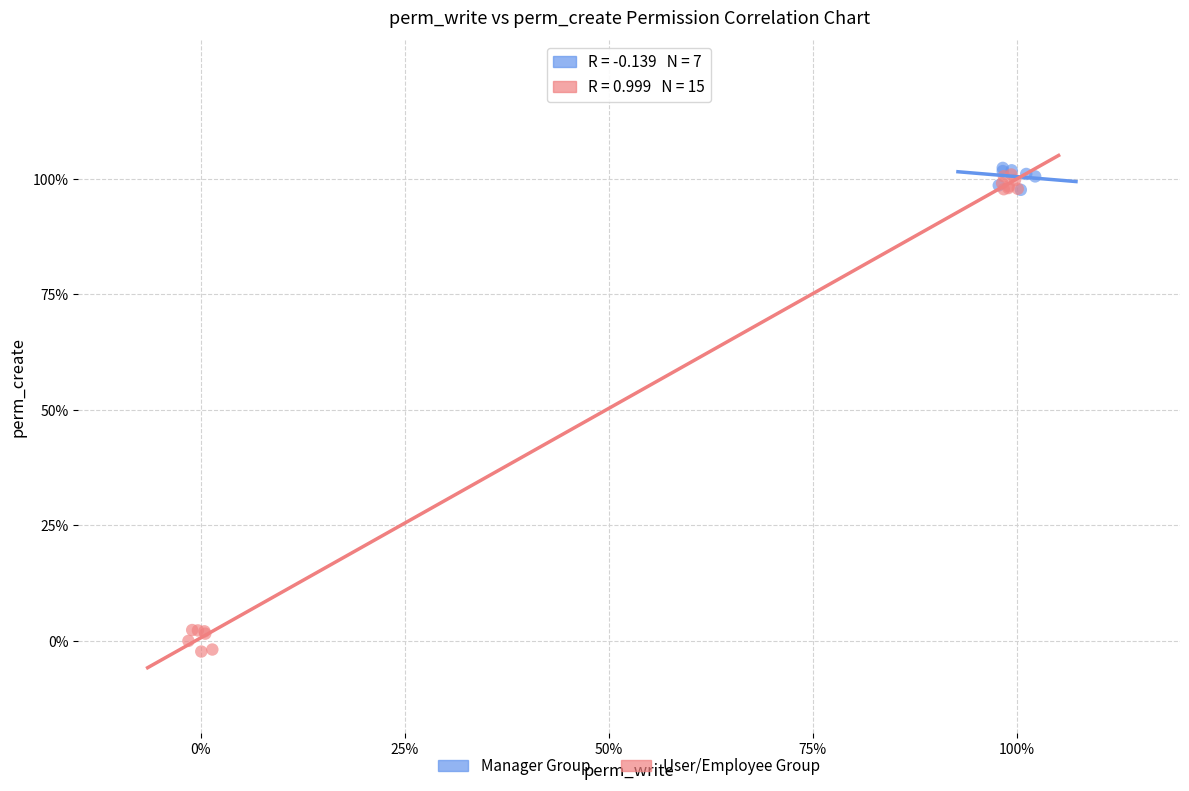

What are all the series names shown in the legend?

Manager Group, User/Employee Group